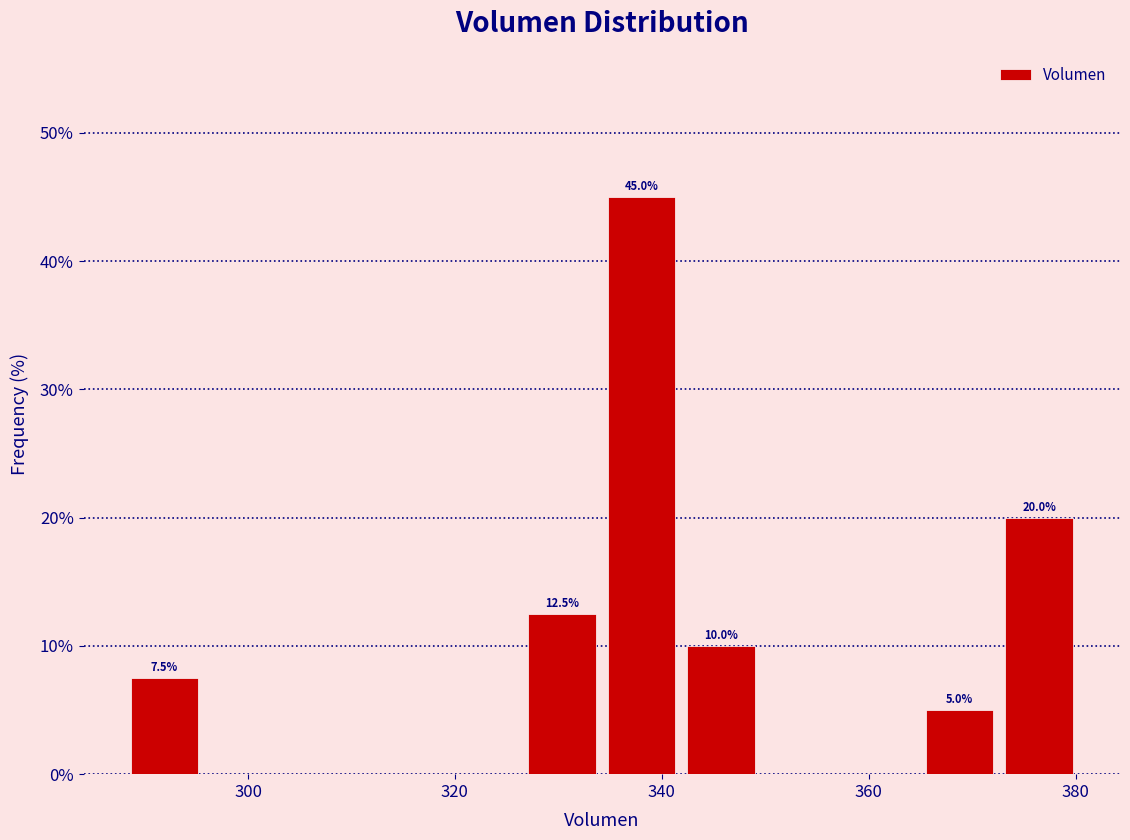

Around what value on the x-axis is the tallest bar? Give the approximate position of its centre, as read against the axis.

338